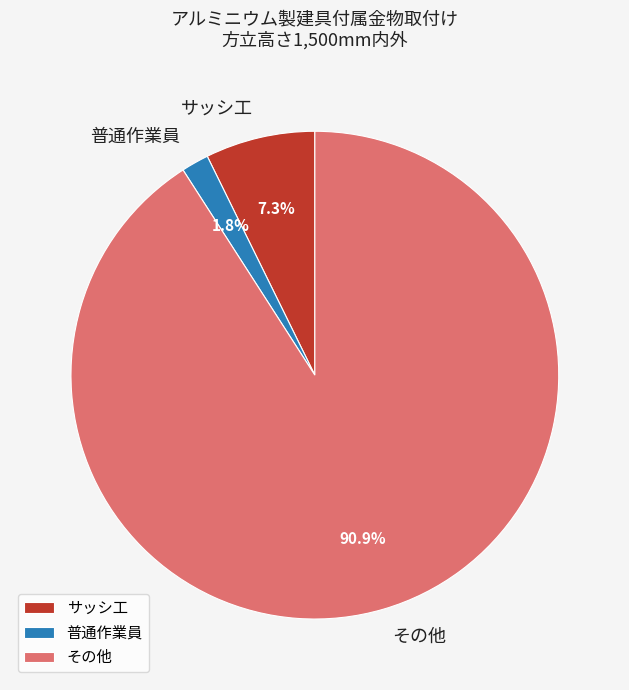

How many segments does this pie chart have?

3